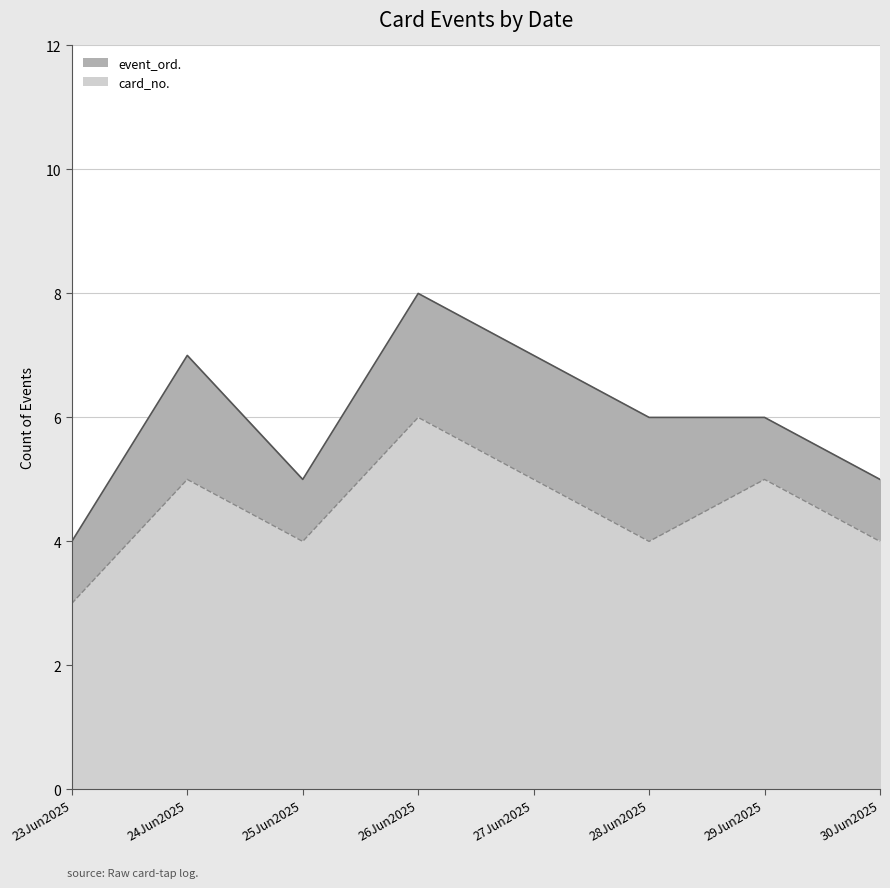

What is the difference between the event_ord. values at 30Jun2025 and 24Jun2025?

2